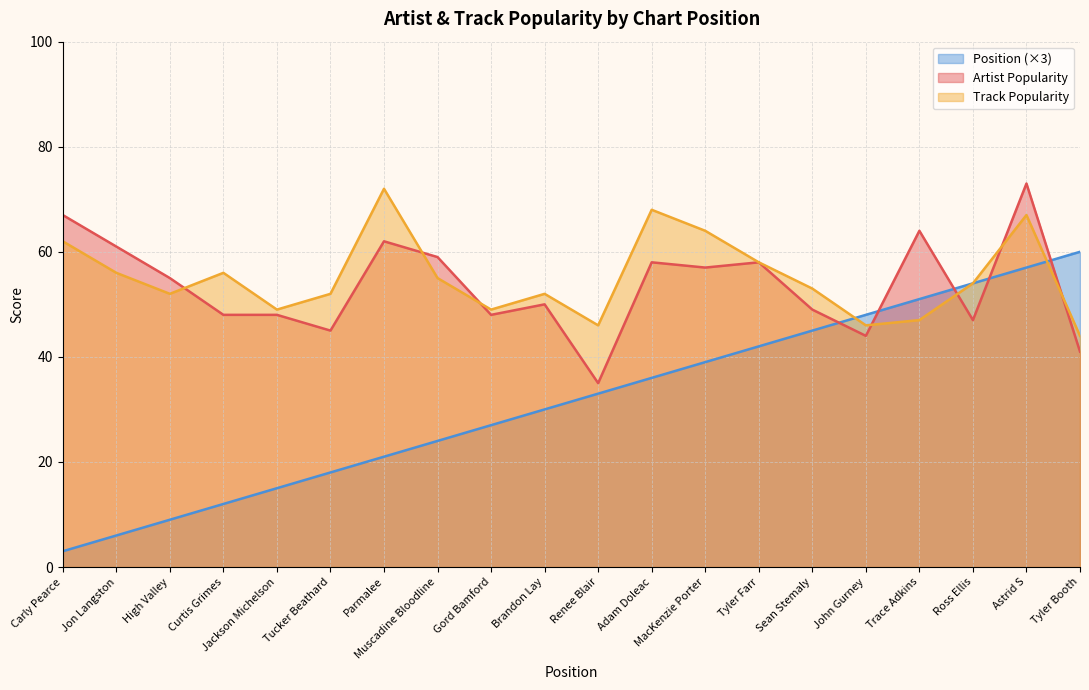

How many lines are shown in the chart?

3